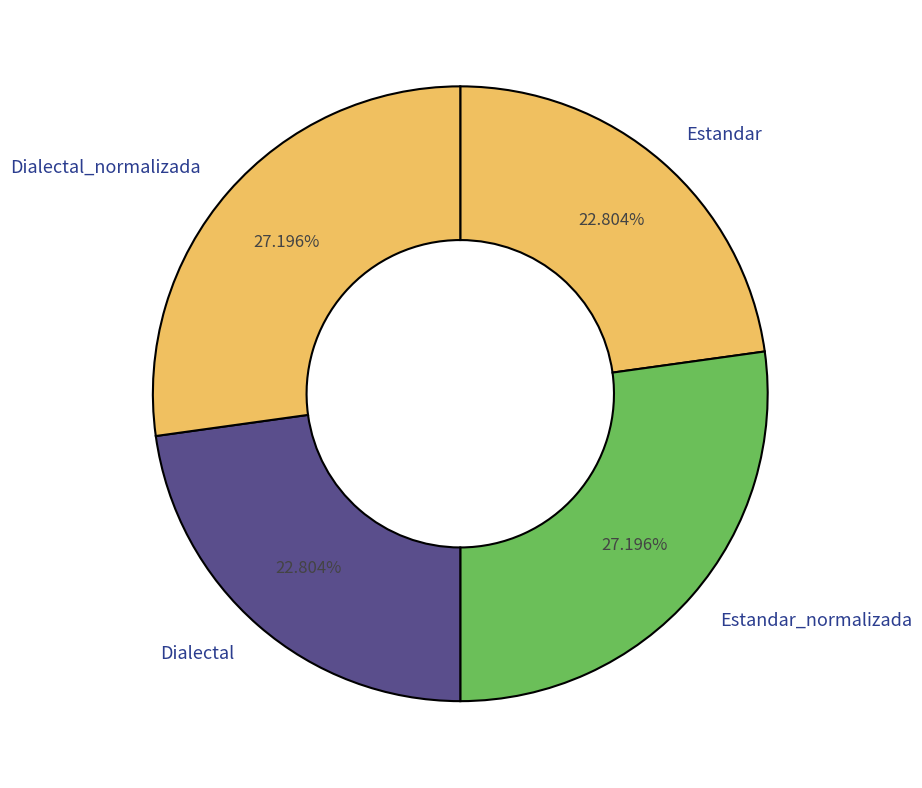

Is there any slice that represents more than half of the pie?

No